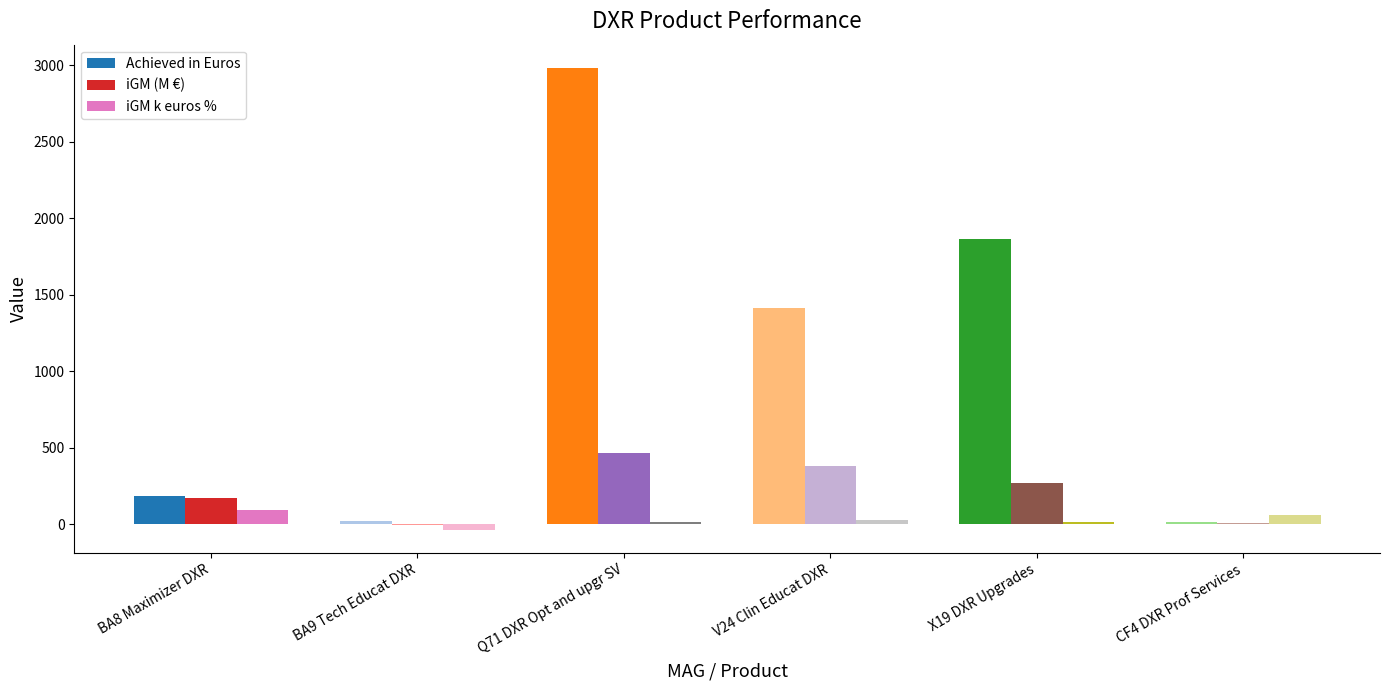

How many groups of bars are there?

6